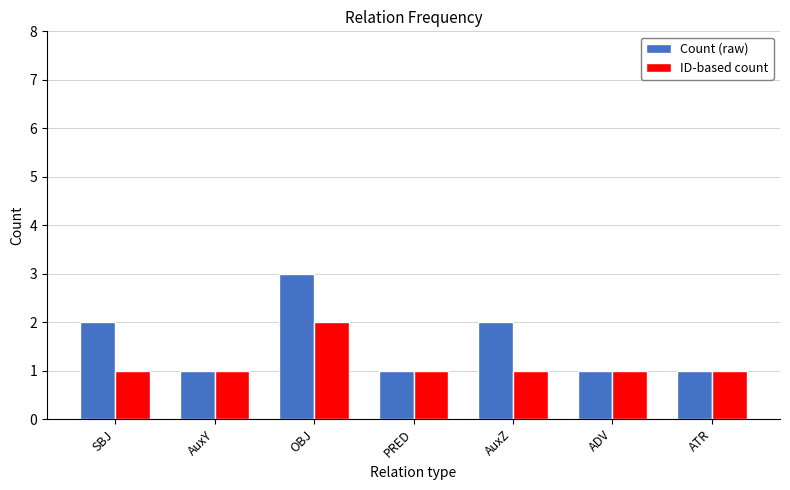

Is it true that ID-based count equals 0 at ATR?

False